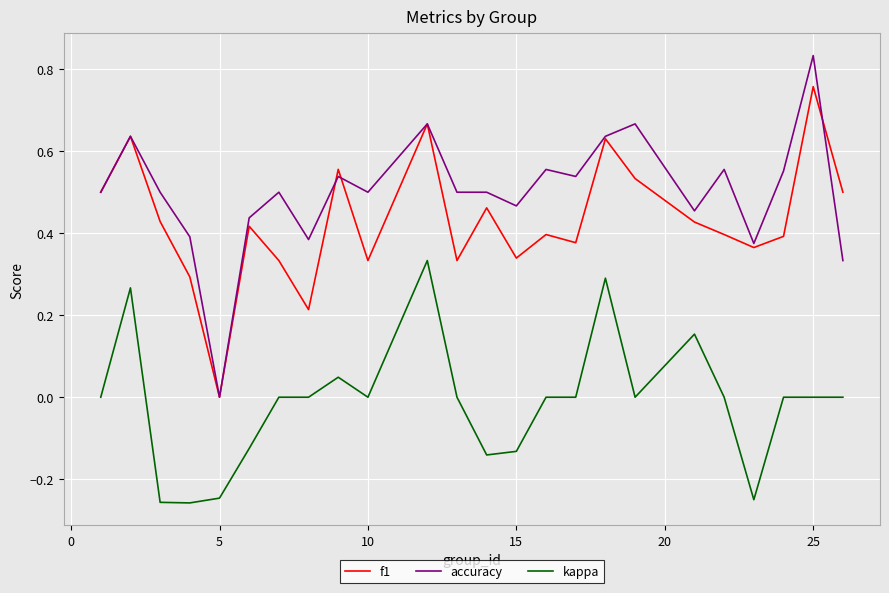

True or false: f1 and kappa cross at least once.

False